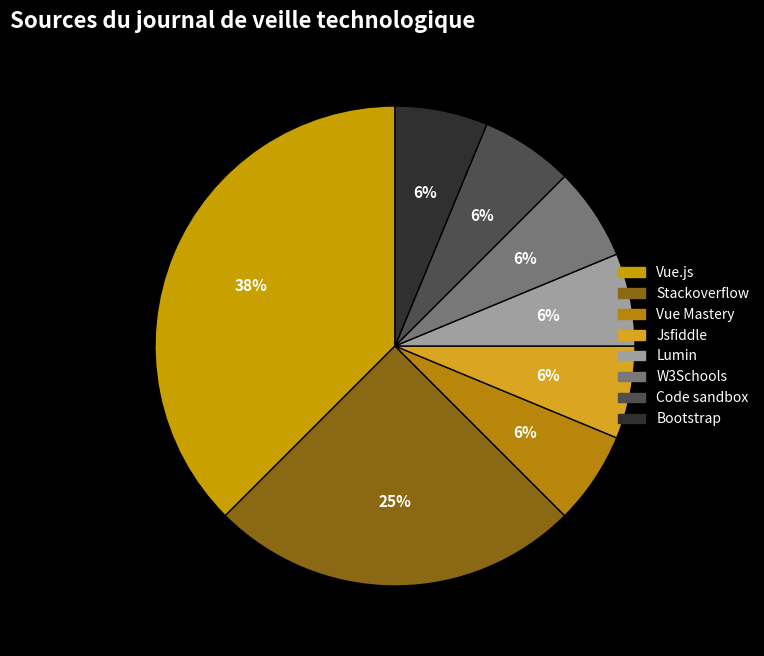

To the nearest percent, what is the average slice percentage?

12%